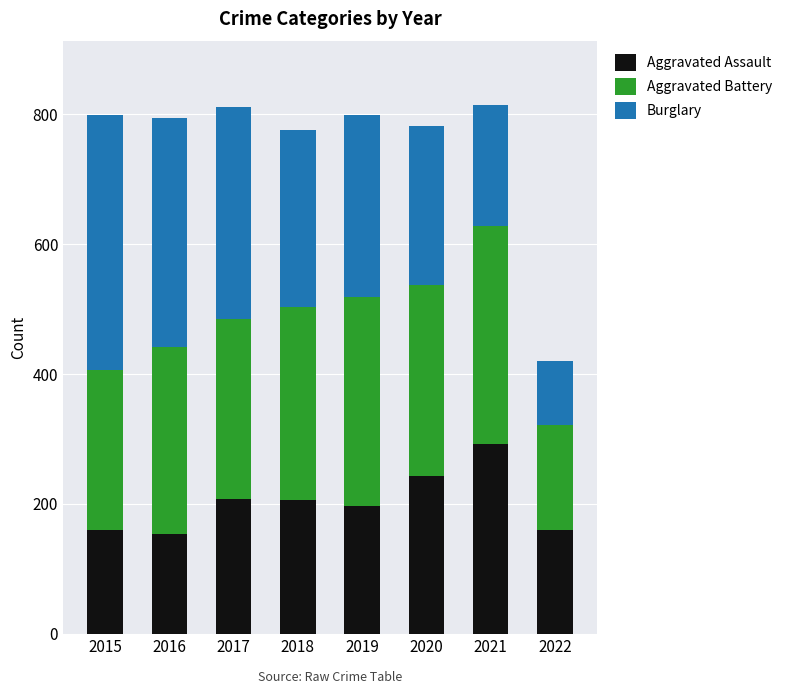

Is it true that Aggravated Assault equals 207 at 2017?

True